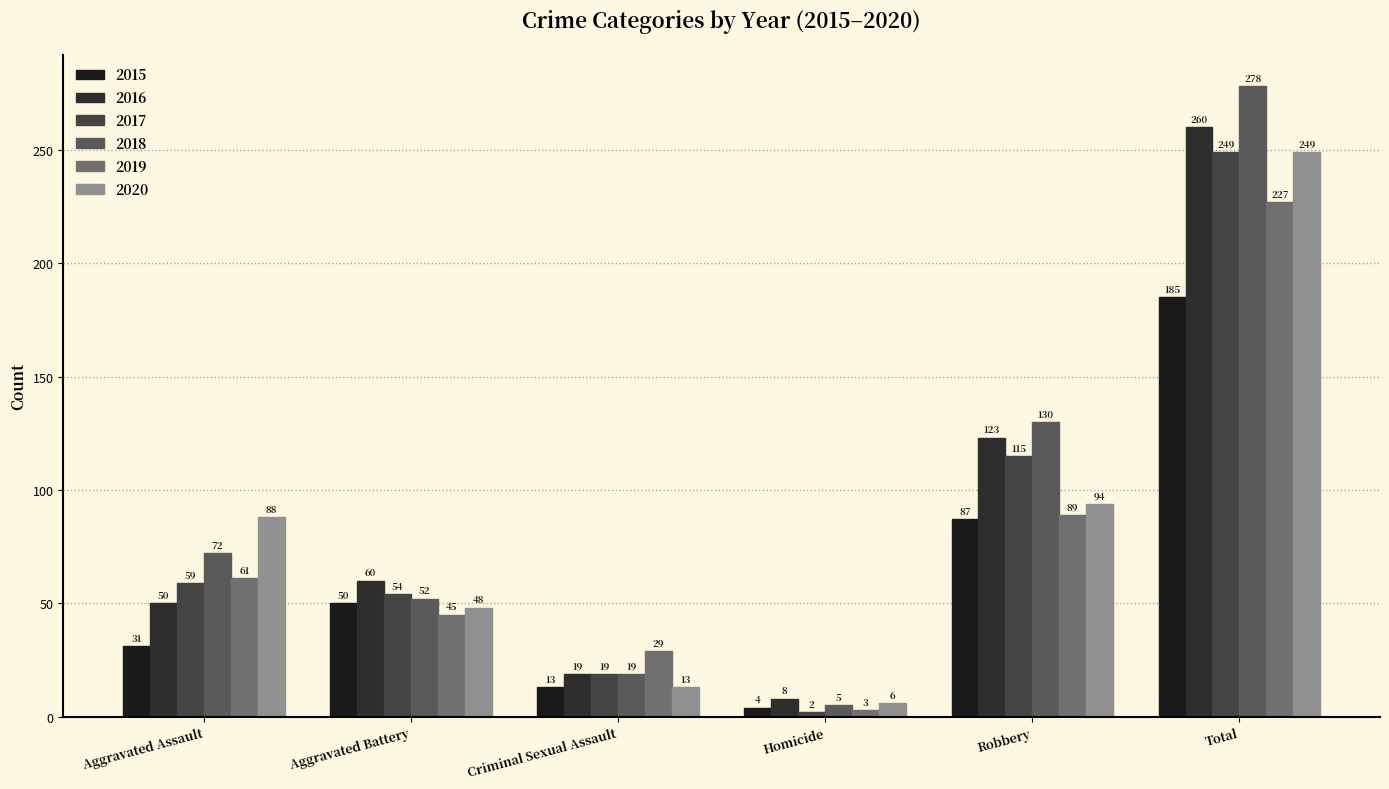

What is the label of the 2nd bar from the right?

Robbery